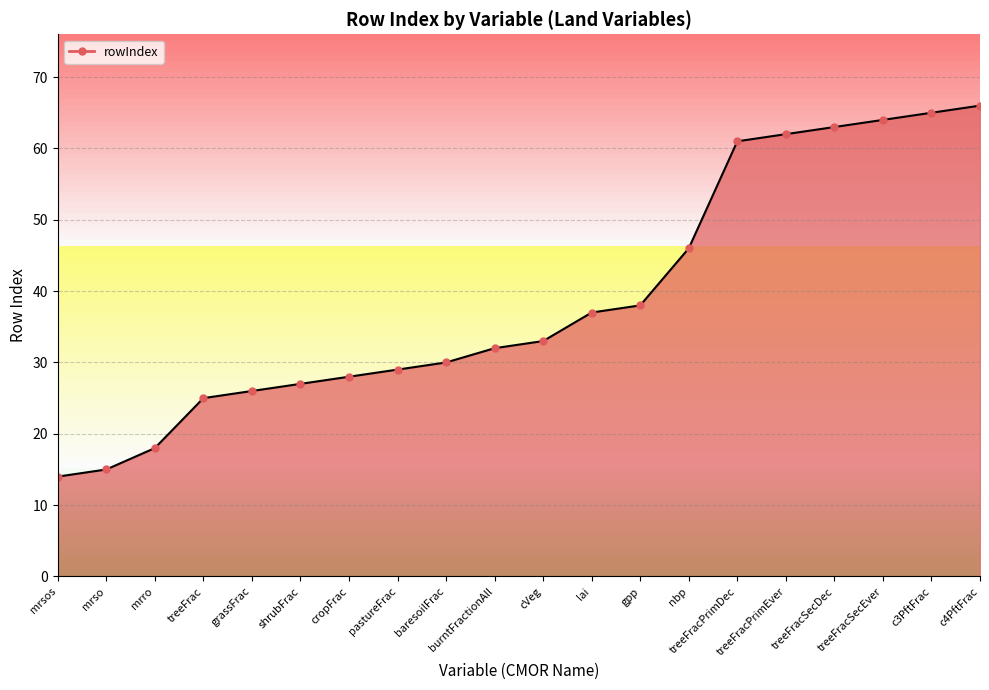

Where is the data nearest to the value 40?

gpp